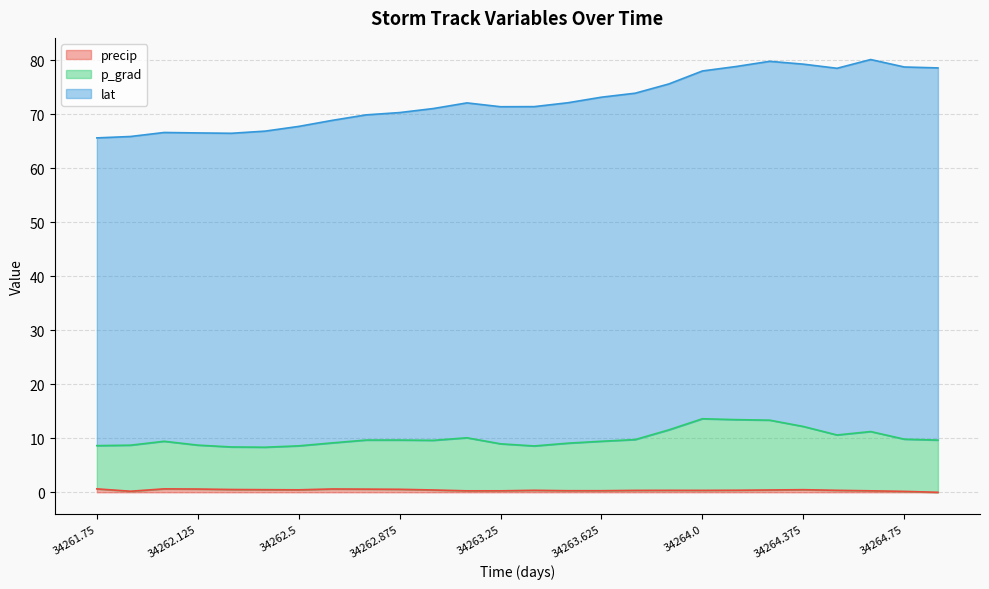

How many data points in p_grad are less than 9?

8